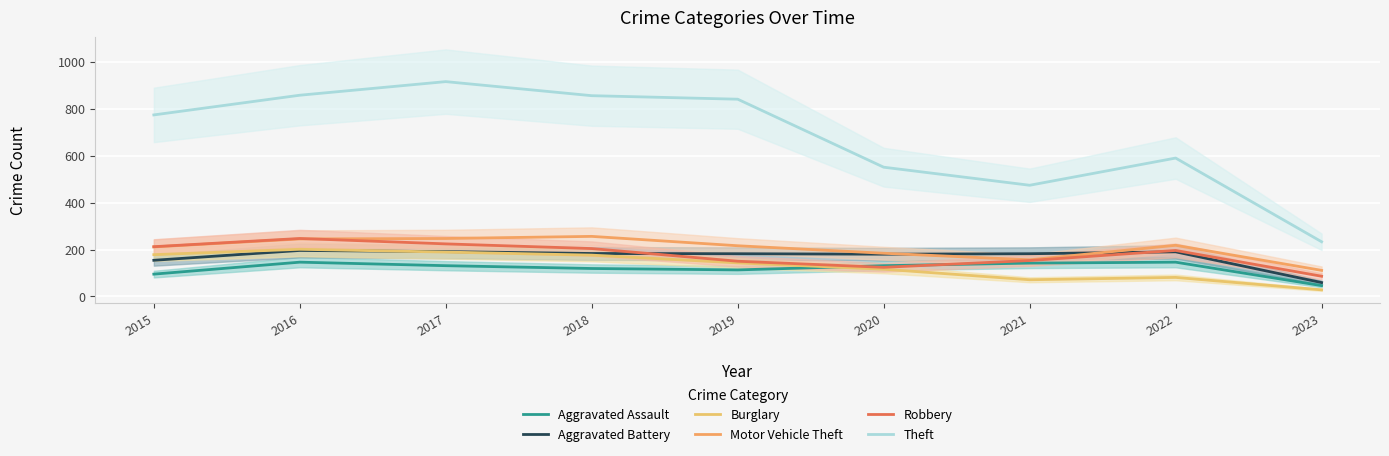

Reading left to right, transcribe all the data shown in this chart.

Aggravated Assault: 95	146	131	119	113	131	142	146	46
Aggravated Battery: 154	196	191	183	182	180	182	190	59
Burglary: 178	201	189	176	143	116	71	81	28
Motor Vehicle Theft: 211	245	247	256	216	184	156	218	111
Robbery: 212	247	224	204	150	124	153	196	86
Theft: 774	858	916	856	841	551	474	590	233